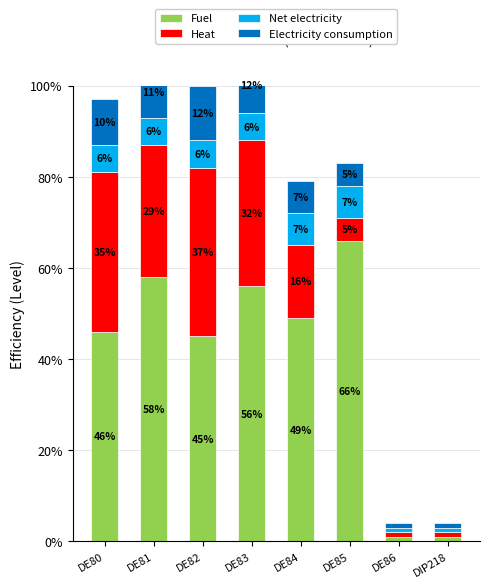

How many data points in Heat are less than 29?

4